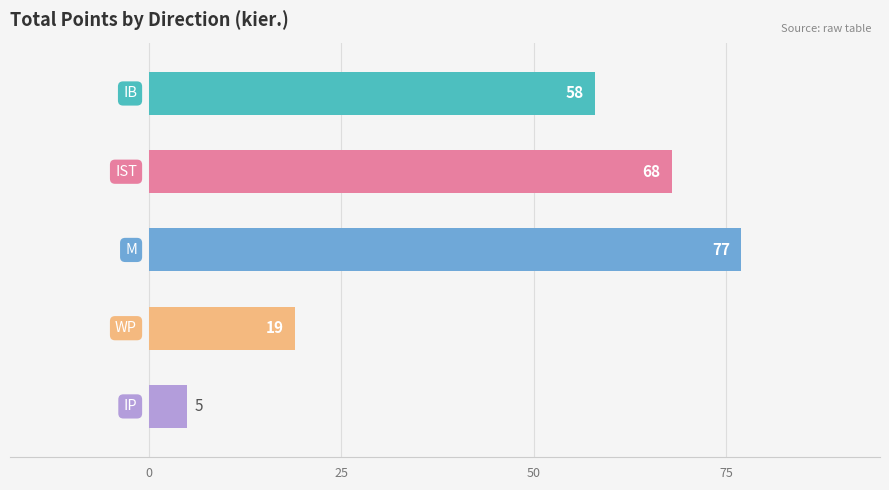

What is the value of the 4th bar from the top?

19